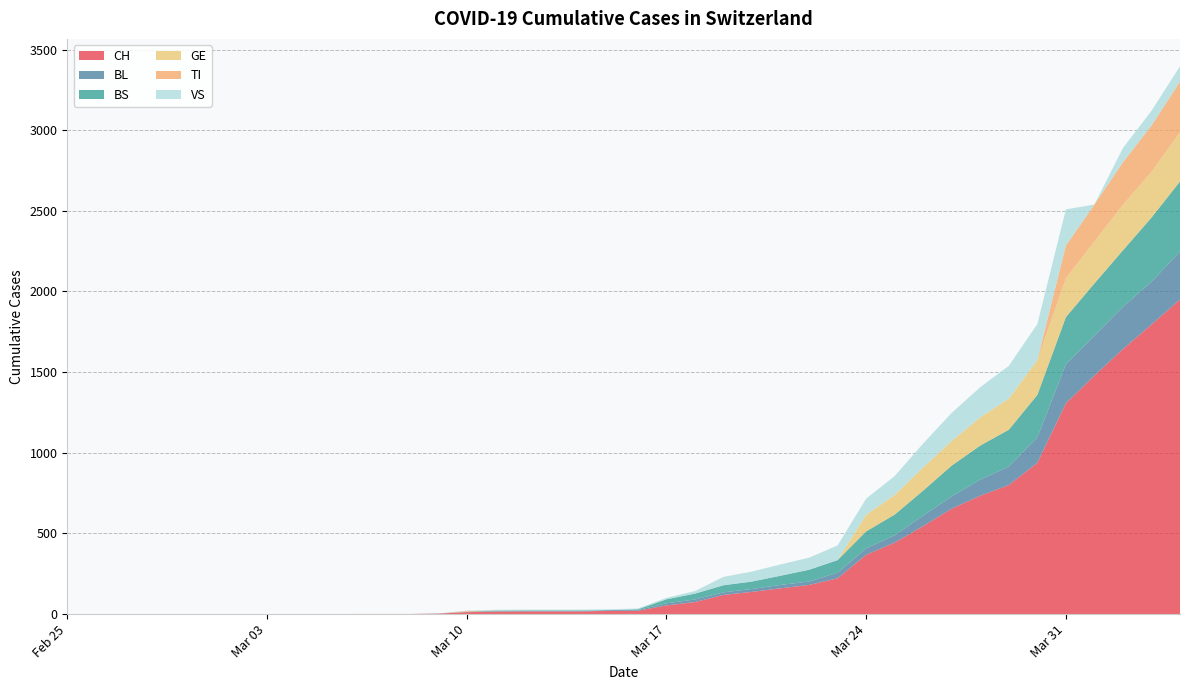

Reading left to right, extract all data points from this chart.

CH: 0=0	1=0	2=0	3=0	4=0	5=0	6=0	7=0	8=0	9=0	10=1	11=1	12=1	13=3	14=12	15=16	16=17	17=17	18=17	19=20	20=21	21=54	22=75	23=119	24=138	25=160	26=181	27=222	28=368	29=443	30=546	31=654	32=734	33=800	34=938	35=1307	36=1478	37=1643	38=1795	39=1950
BL: 0=0	1=0	2=0	3=0	4=0	5=0	6=0	7=0	8=0	9=0	10=0	11=0	12=0	13=1	14=2	15=2	16=2	17=2	18=2	19=5	20=5	21=13	22=16	23=16	24=18	25=21	26=21	27=35	28=40	29=46	30=65	31=76	32=100	33=115	34=158	35=242	36=249	37=262	38=266	39=298
BS: 0=0	1=0	2=0	3=0	4=0	5=0	6=0	7=0	8=0	9=0	10=0	11=0	12=0	13=0	14=0	15=4	16=4	17=4	18=4	19=0	20=4	21=25	22=36	23=44	24=46	25=57	26=73	27=78	28=105	29=128	30=155	31=191	32=211	33=228	34=263	35=292	36=323	37=350	38=397	39=434
GE: 0=0	1=0	2=0	3=0	4=0	5=0	6=0	7=0	8=0	9=0	10=0	11=0	12=0	13=0	14=0	15=0	16=0	17=0	18=0	19=0	20=0	21=0	22=0	23=0	24=0	25=0	26=0	27=0	28=103	29=122	30=144	31=153	32=175	33=193	34=216	35=241	36=260	37=283	38=284	39=305
TI: 0=0	1=0	2=0	3=0	4=0	5=0	6=0	7=0	8=0	9=0	10=0	11=0	12=0	13=0	14=5	15=0	16=0	17=0	18=0	19=0	20=0	21=0	22=0	23=0	24=0	25=0	26=0	27=0	28=0	29=0	30=0	31=0	32=0	33=0	34=0	35=202	36=229	37=263	38=287	39=314
VS: 0=0	1=0	2=0	3=0	4=0	5=0	6=0	7=0	8=0	9=0	10=0	11=0	12=0	13=0	14=3	15=5	16=5	17=5	18=5	19=5	20=5	21=9	22=16	23=52	24=62	25=70	26=75	27=91	28=100	29=117	30=148	31=174	32=187	33=203	34=223	35=225	36=0	37=88	38=91	39=95